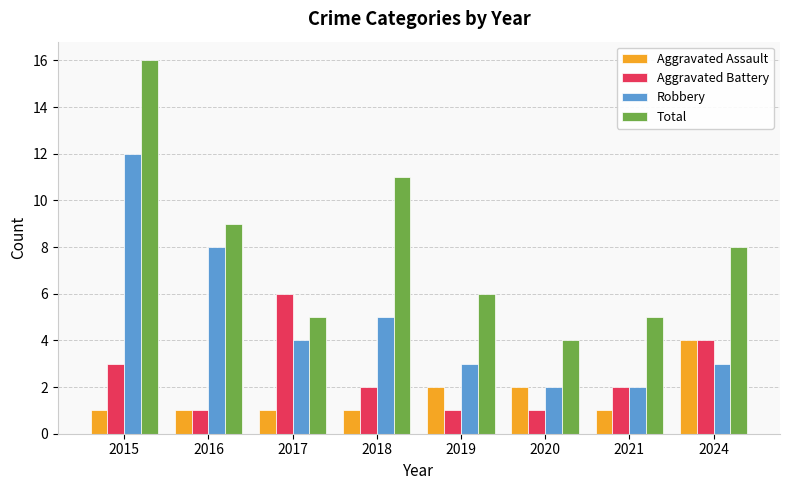

Reading left to right, list all the values displayed in this chart.

Aggravated Assault: 2015=1	2016=1	2017=1	2018=1	2019=2	2020=2	2021=1	2024=4
Aggravated Battery: 2015=3	2016=1	2017=6	2018=2	2019=1	2020=1	2021=2	2024=4
Robbery: 2015=12	2016=8	2017=4	2018=5	2019=3	2020=2	2021=2	2024=3
Total: 2015=16	2016=9	2017=5	2018=11	2019=6	2020=4	2021=5	2024=8